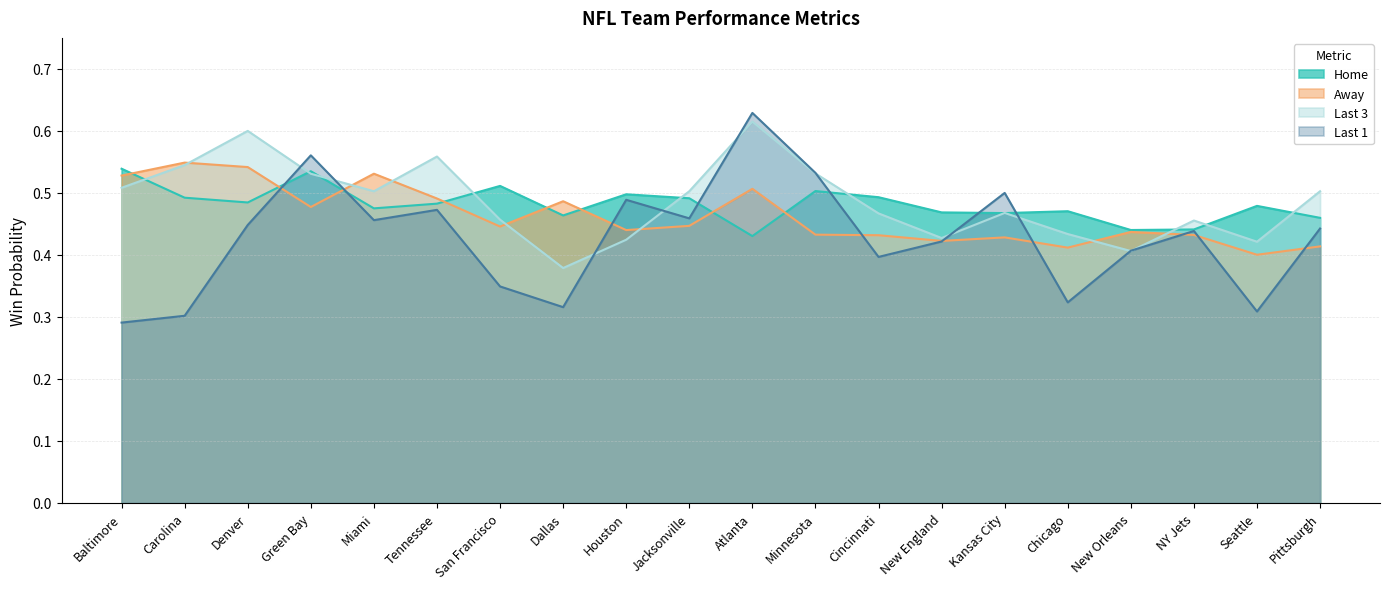

What value does the Last 1 series have at Pittsburgh?

0.4